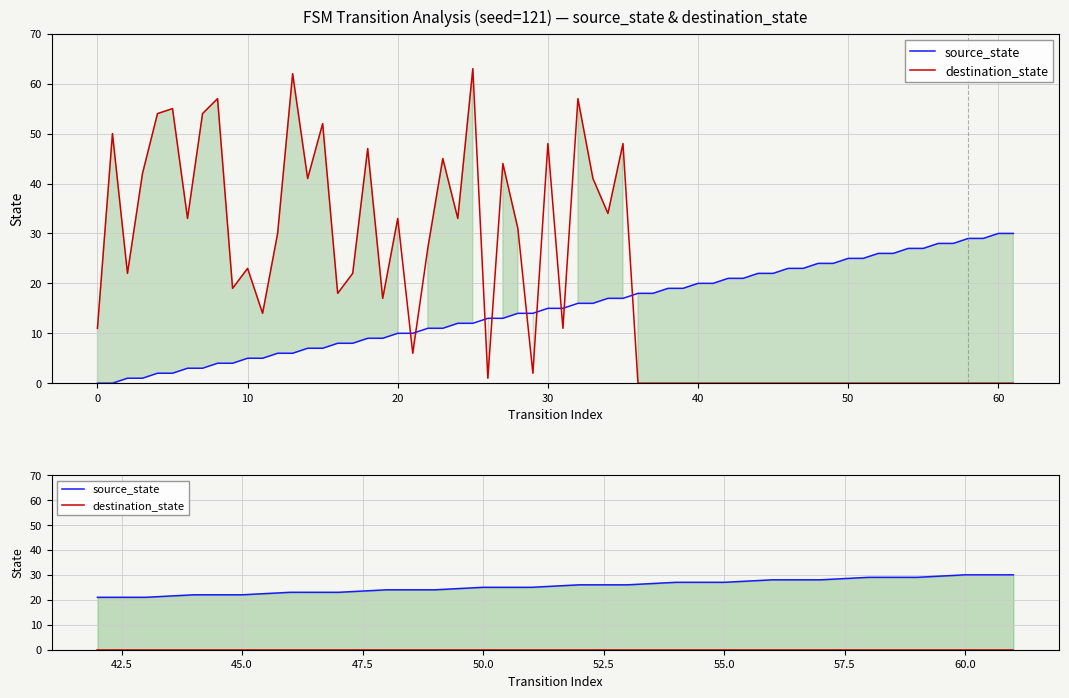

True or false: destination_state and source_state cross at least once.

False